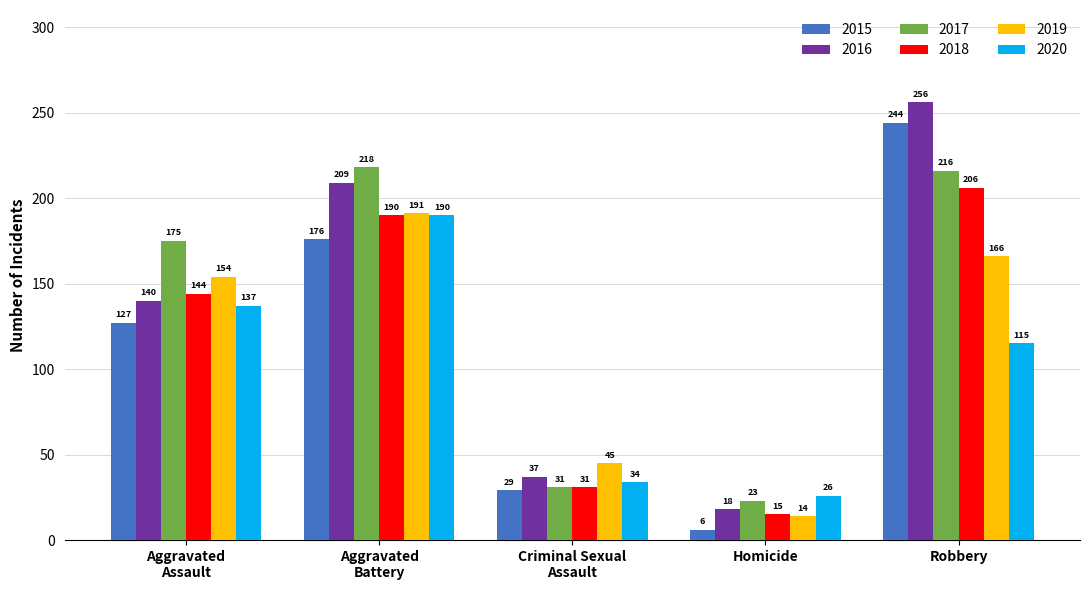

What is the difference between the highest and lowest values at Robbery?

141